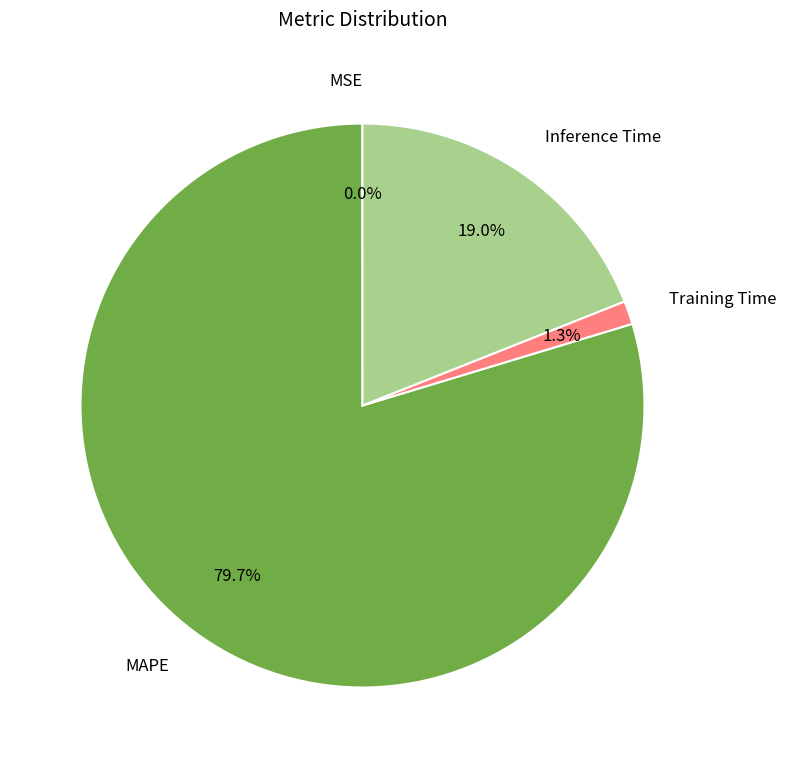

Is there a majority slice in this chart?

Yes